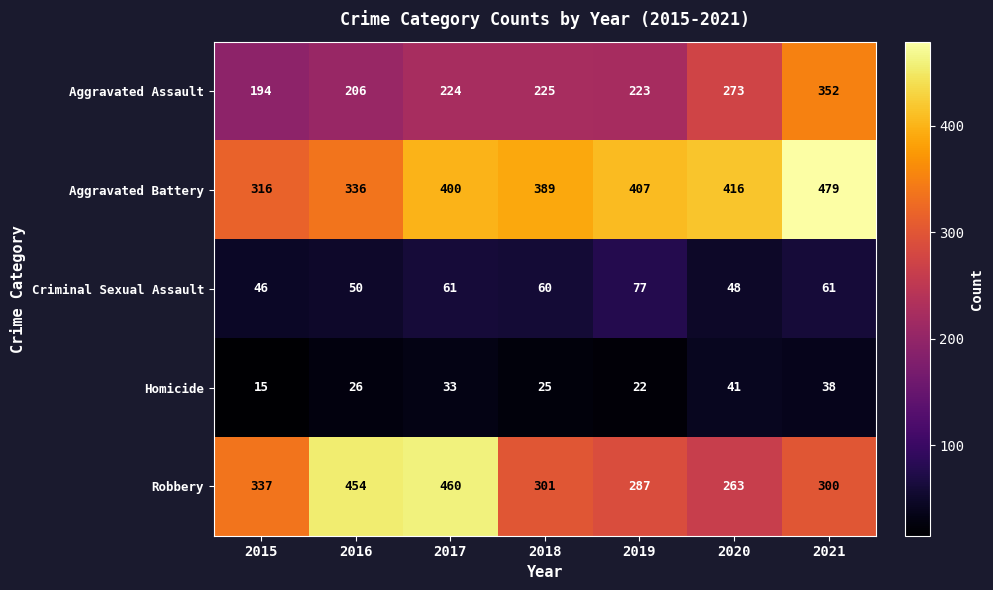

At 2016, list the series in order from largest to smallest.

Robbery, Aggravated Battery, Aggravated Assault, Criminal Sexual Assault, Homicide